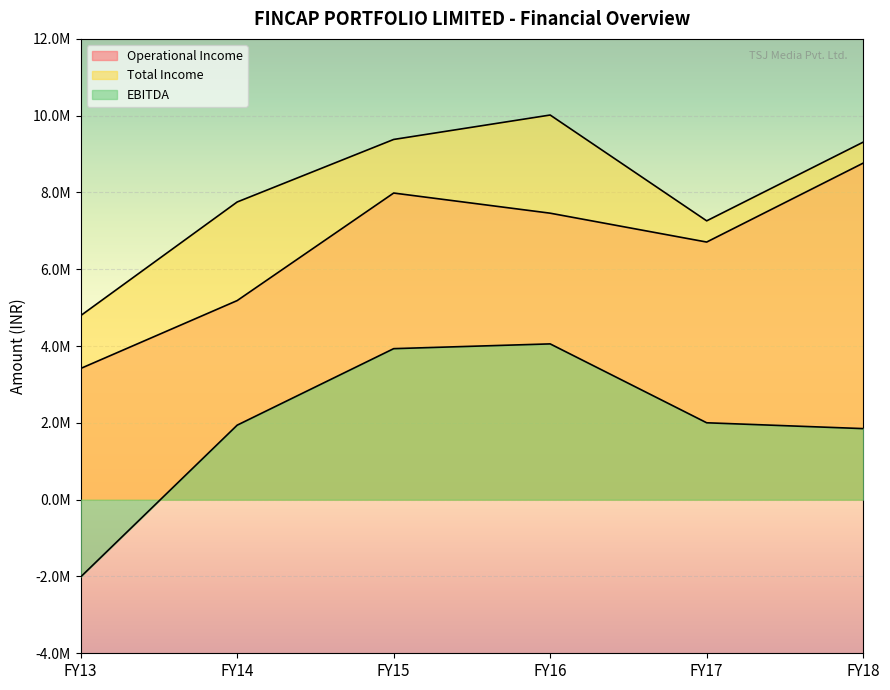

At which category does Total Income reach its first local valley?

FY17